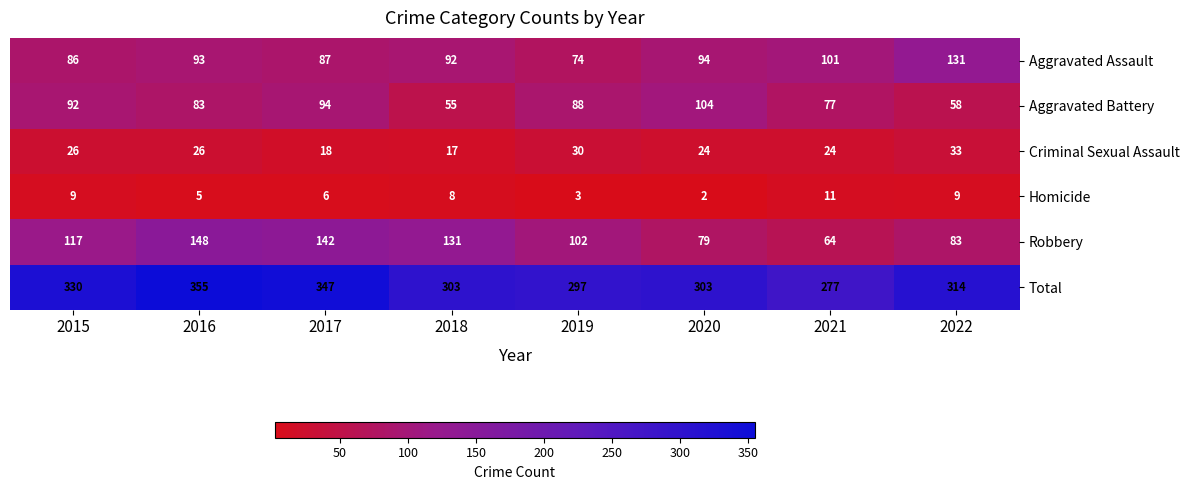

Between 2016 and 2018, which series saw the biggest shift?

Total